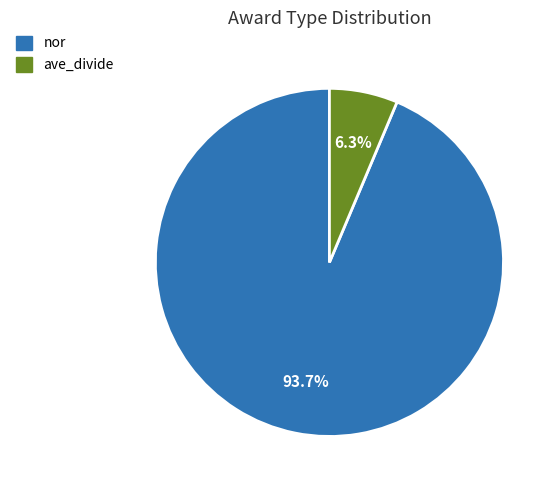

How many segments does this pie chart have?

2